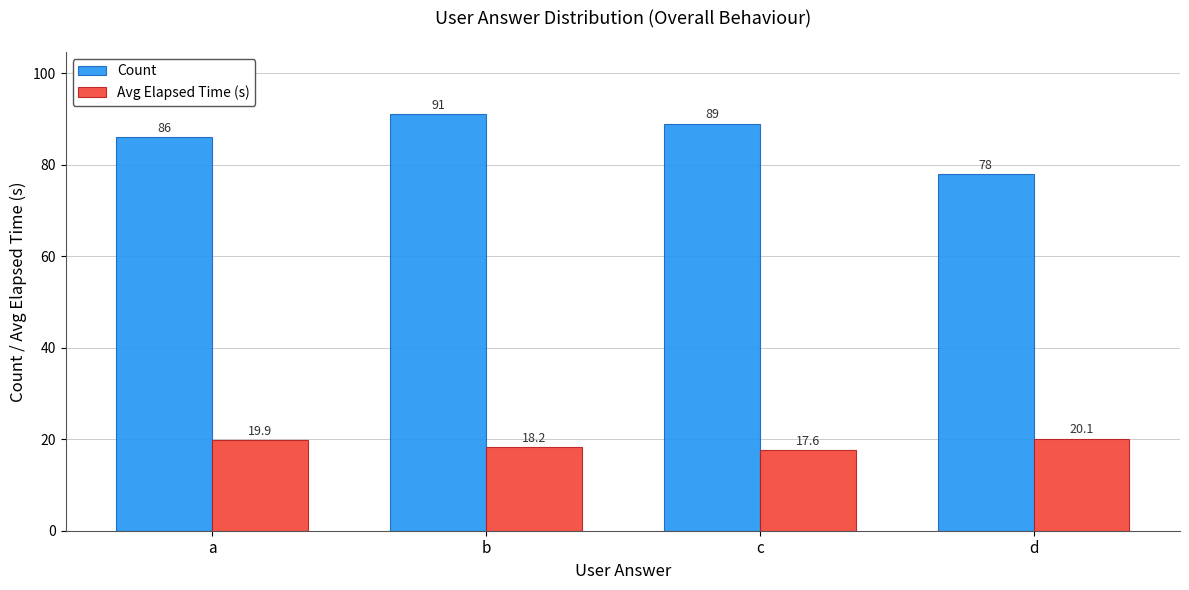

Is the value of Avg Elapsed Time (s) at c greater than the value of Count at d?

No